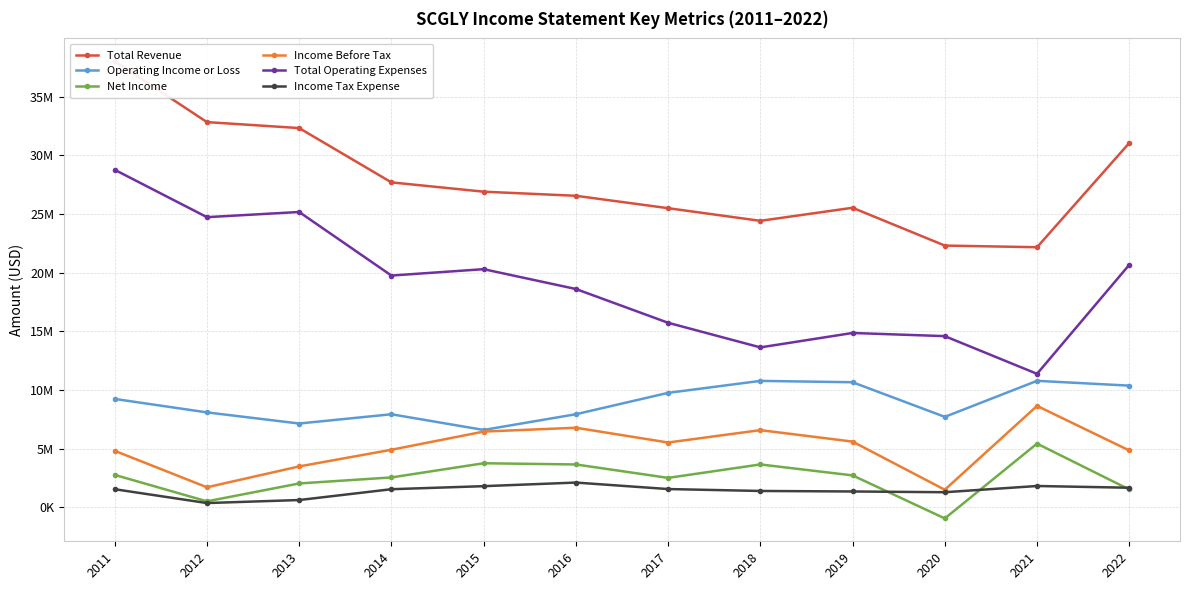

Reading left to right, what are all the values shown in this chart?

Total Revenue: 38018500	32834600	32326100	27699100	26906000	26556400	25499900	24421900	25535500	22314400	22173400	31055600
Operating Income or Loss: 9246100	8099900	7150900	7939800	6603000	7943200	9764300	10784100	10668800	7718100	10788400	10380200
Net Income: 2773700	520500	2044300	2557400	3765400	3663600	2519900	3663600	2731000	-935800	5439400	1531400
Income Before Tax: 4825500	1718400	3495300	4916100	6463300	6792000	5533100	6587400	5610600	1507700	8652900	4853600
Total Operating Expenses: 28772400	24734600	25175200	19759300	20303000	18613100	15735700	13637900	14866600	14596300	11385000	20675400
Income Tax Expense: 1553000	374400	631600	1553600	1813400	2120400	1566900	1404300	1361200	1296600	1827500	1680000